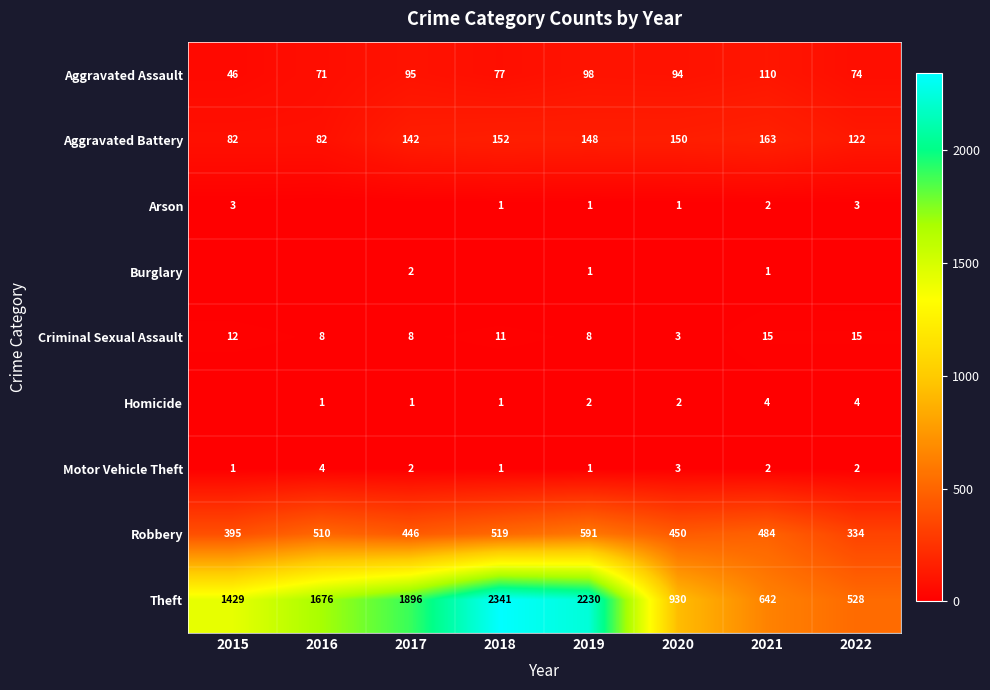

What is the sum of all Aggravated Assault values?

665